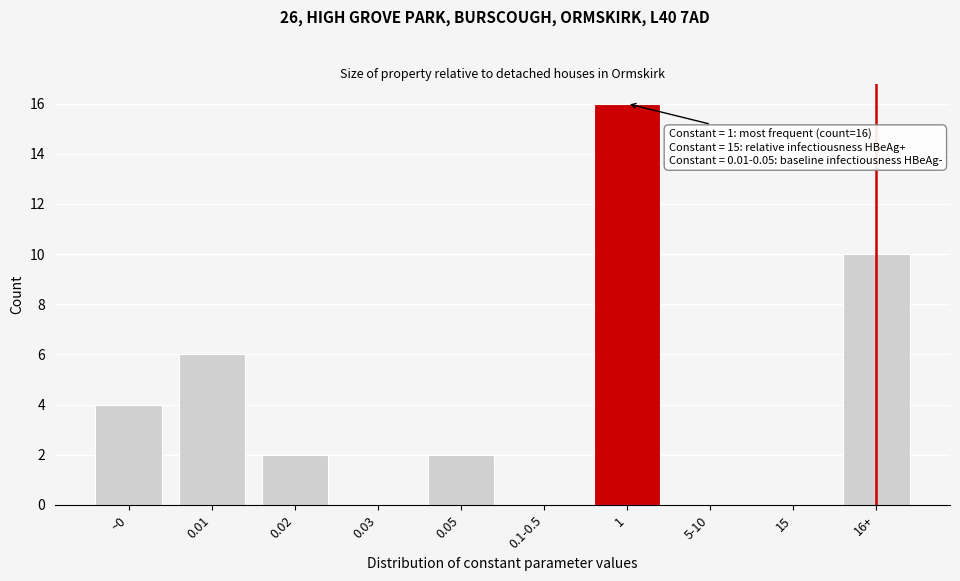

Reading left to right, what are all the values shown in this chart?

~0=4	0.01=6	0.02=2	0.03=0	0.05=2	0.1-0.5=0	1=16	5-10=0	15=0	16+=10